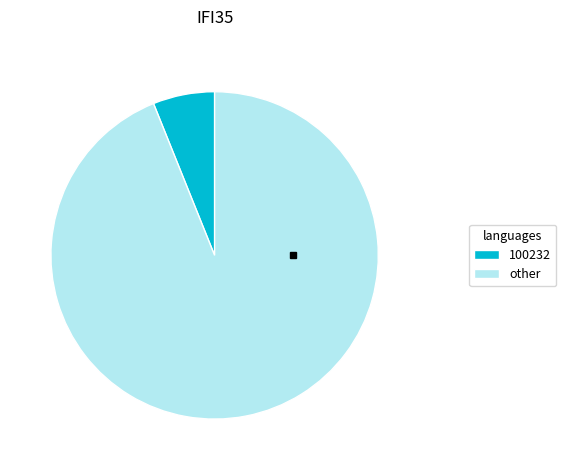

True or false: other accounts for 99% of the total.

False